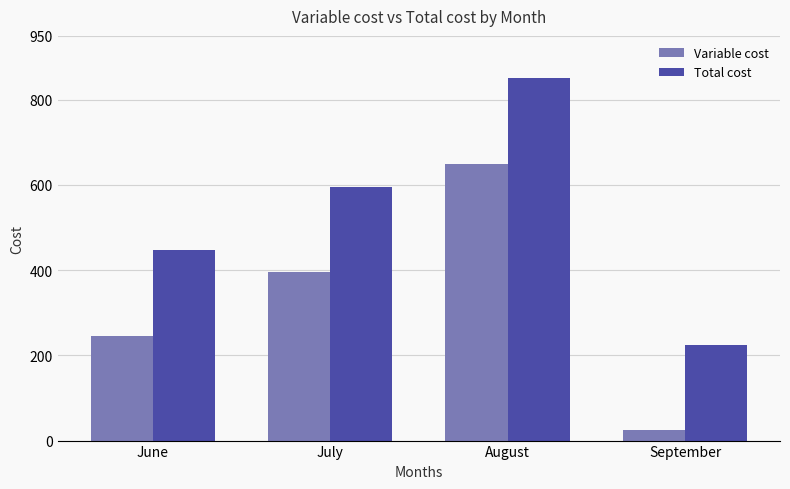

At which category is the sum across all series the highest?

August